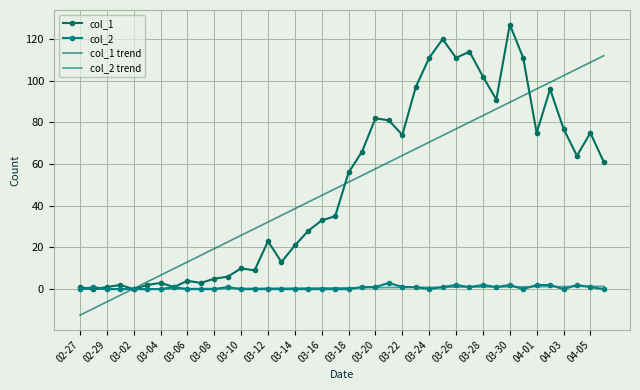

What is the minimum value shown in the chart?

-12.5